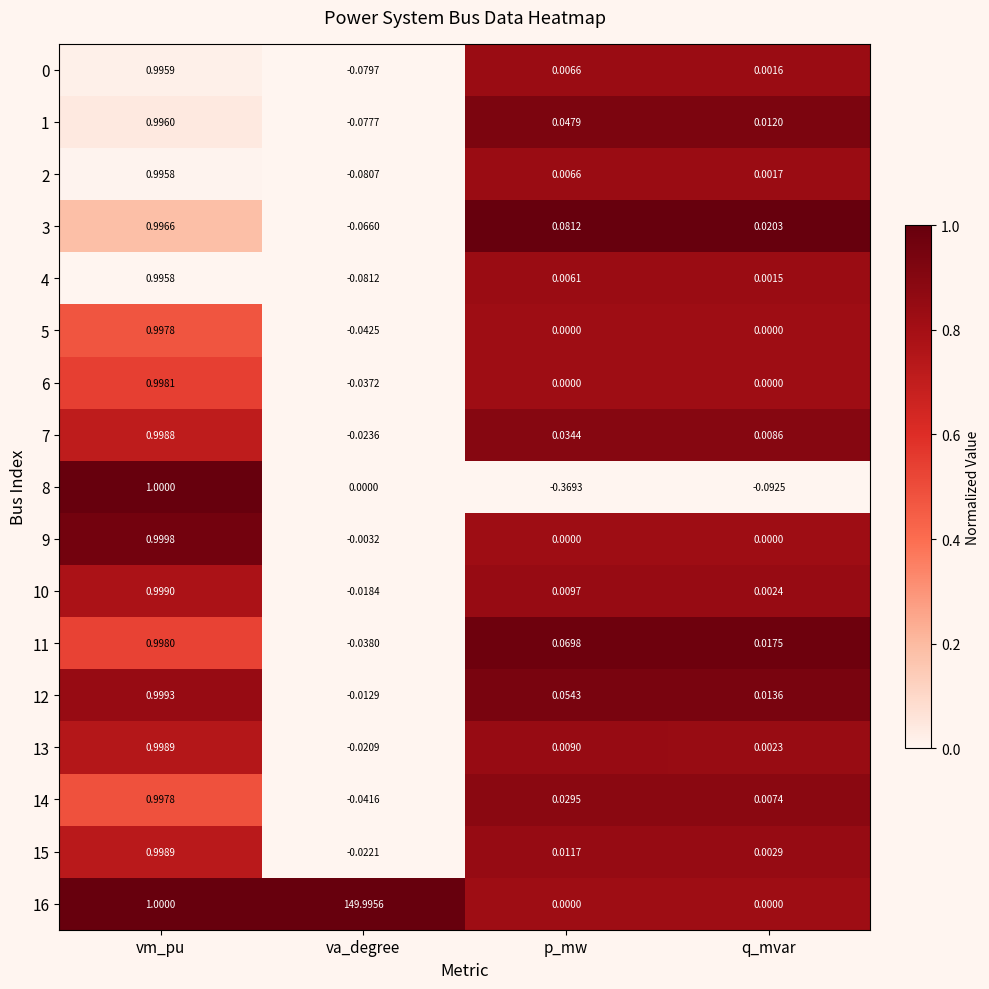

At which category is the sum across all series the highest?

va_degree